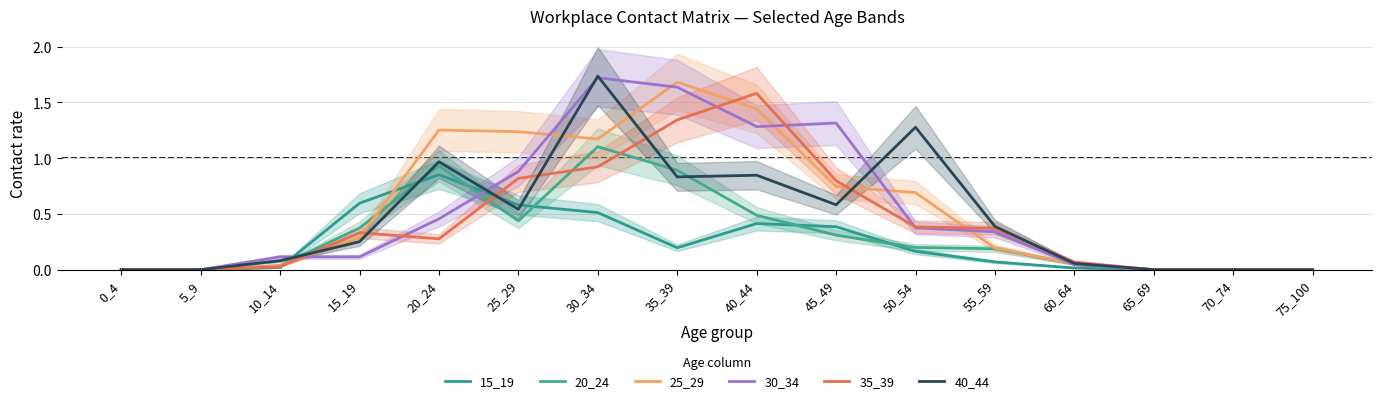

What are all the series names shown in the legend?

15_19, 20_24, 25_29, 30_34, 35_39, 40_44